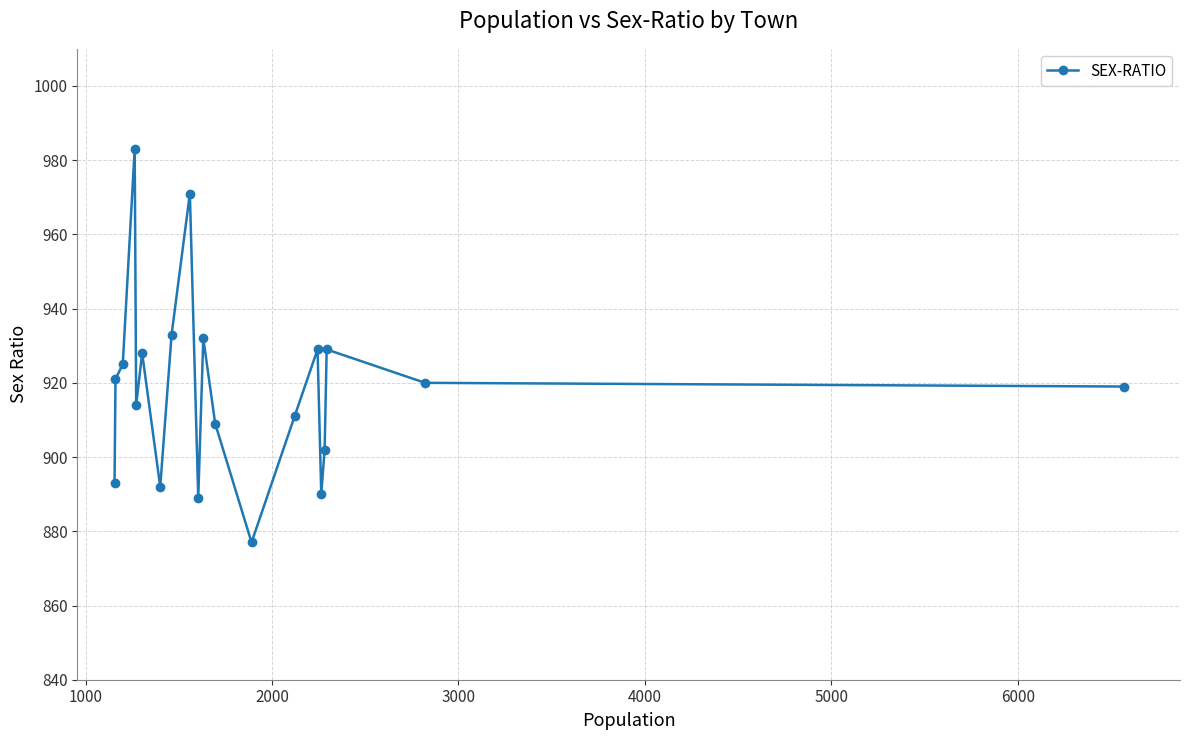

What is the maximum value shown in the chart?

983